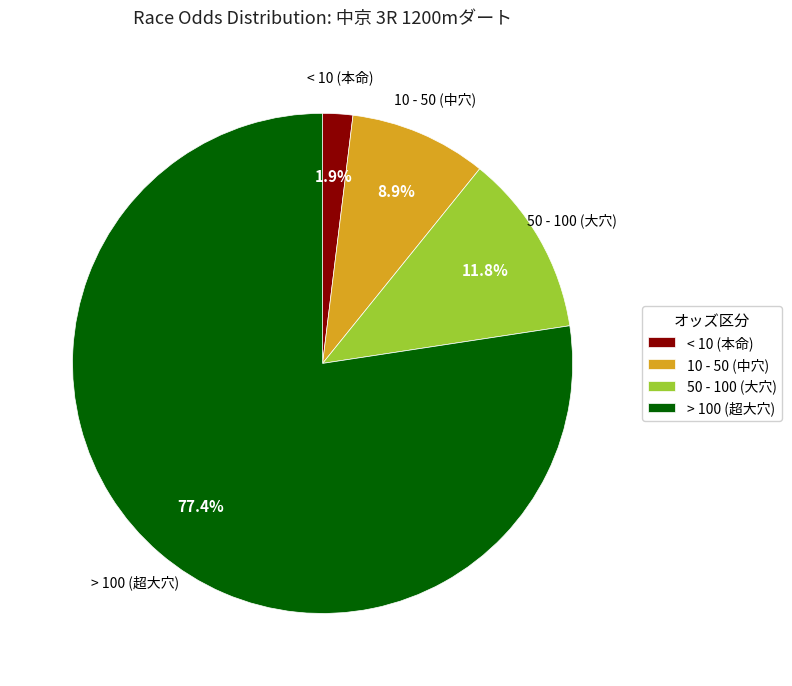

Approximately how many times larger is the value at 50 - 100 (大穴) compared to 10 - 50 (中穴)?

1.3